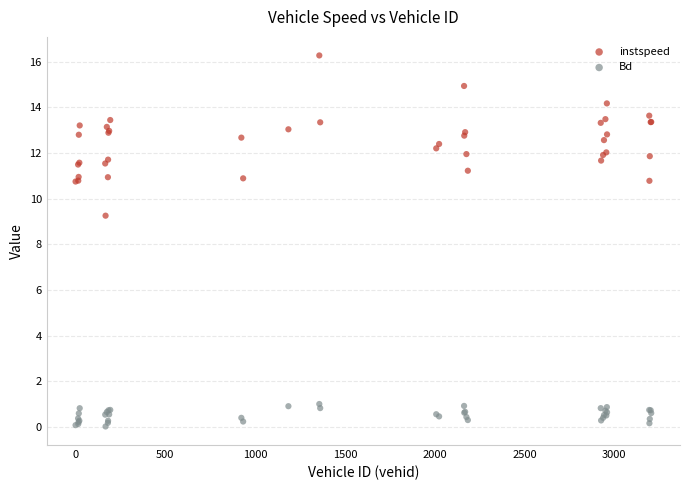

Which series has the largest Y range (max minus min)?

instspeed